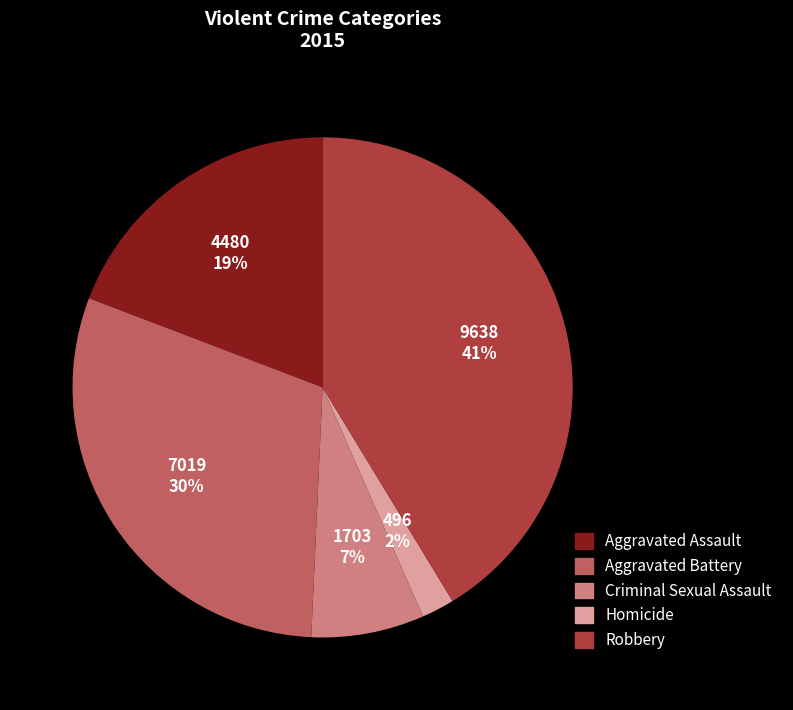

The Robbery slice represents 41% of the pie. True or false?

True